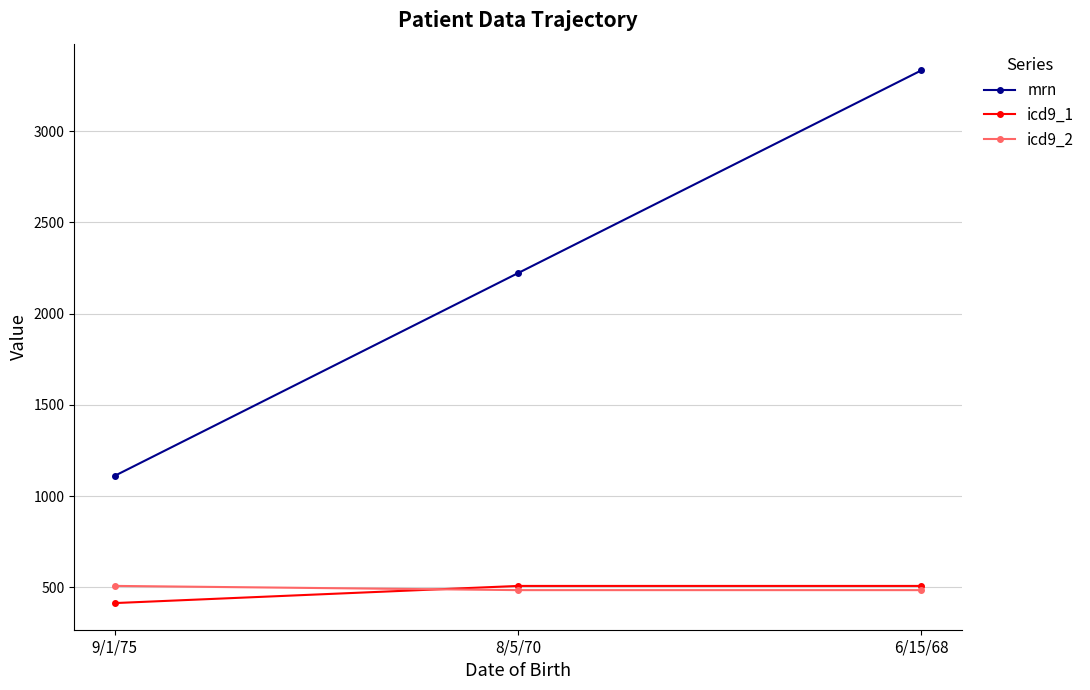

Which series has the widest spread of values?

mrn